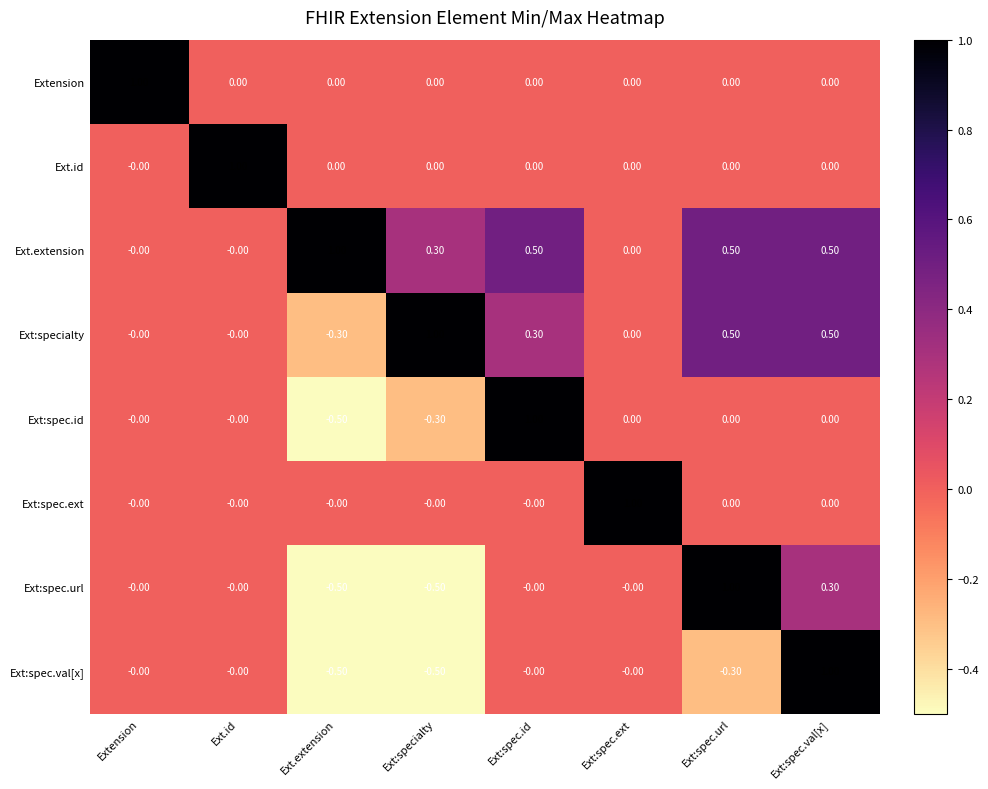

At which label does Ext:specialty reach its minimum?

Ext.extension